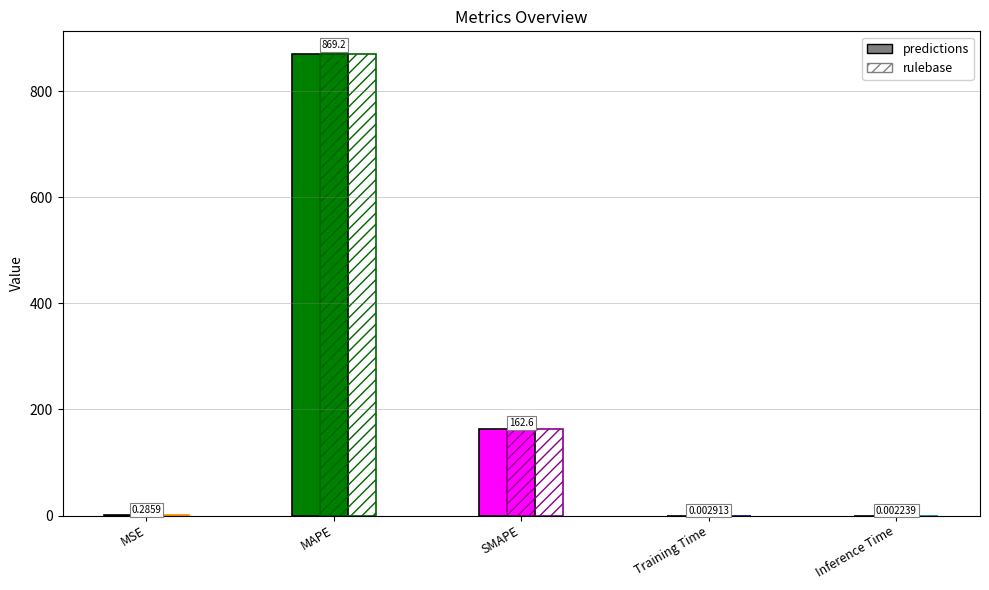

What position from the right is Training Time?

2